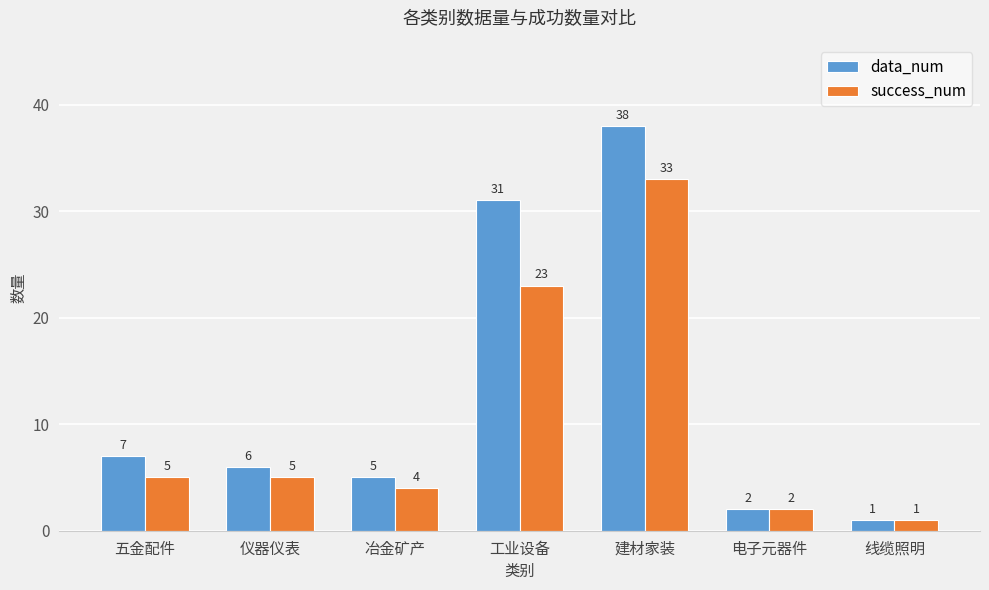

Where is success_num nearest to the value 17?

工业设备